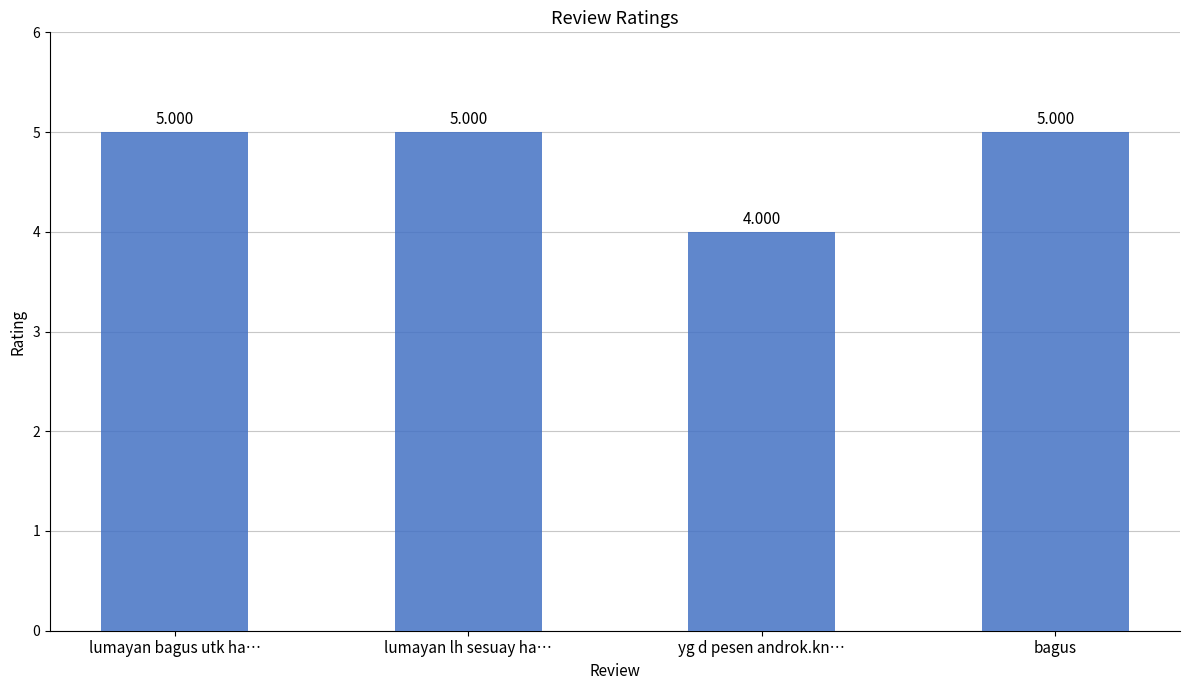

What is the label of the 2nd bar from the left?

lumayan lh sesuay ha…